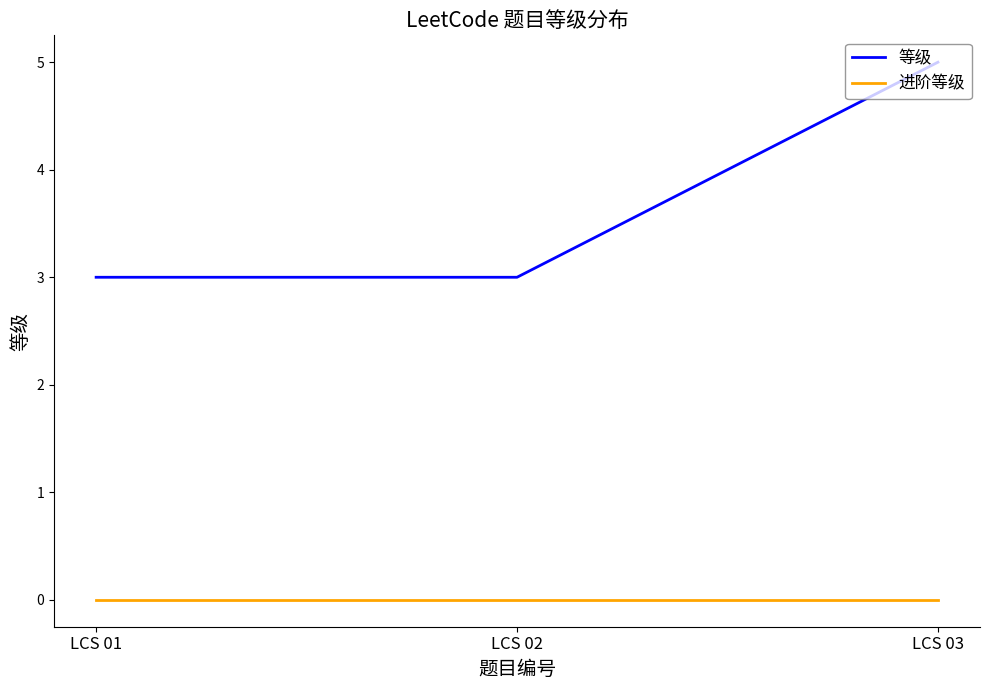

Is this an area chart (filled region under the line)?

No